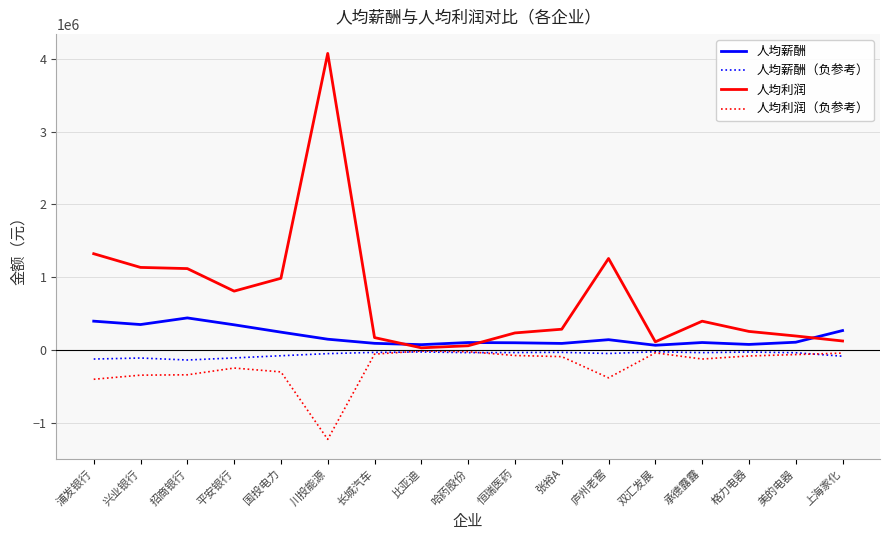

True or false: 人均薪酬（负参考） has a value of -31999.5 at 承德露露.

True